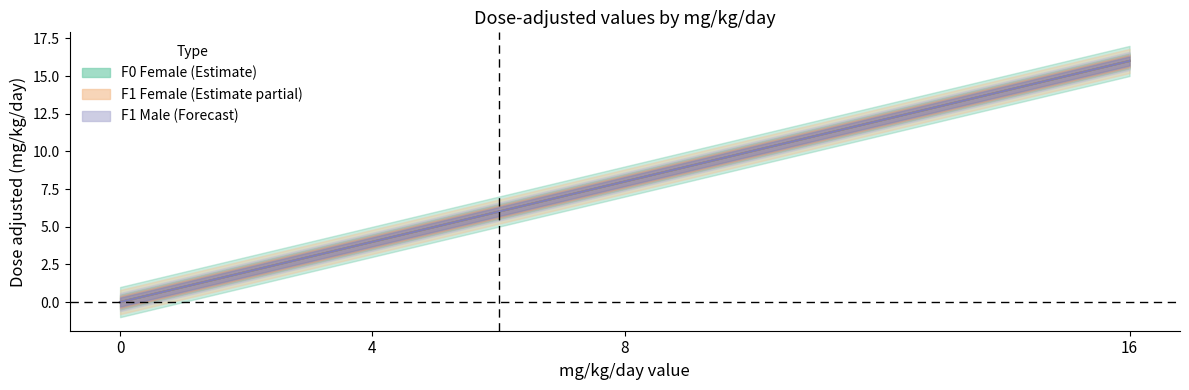

What is the difference between the maximum and second lowest values in the F1 Female (Estimate partial) series?

12